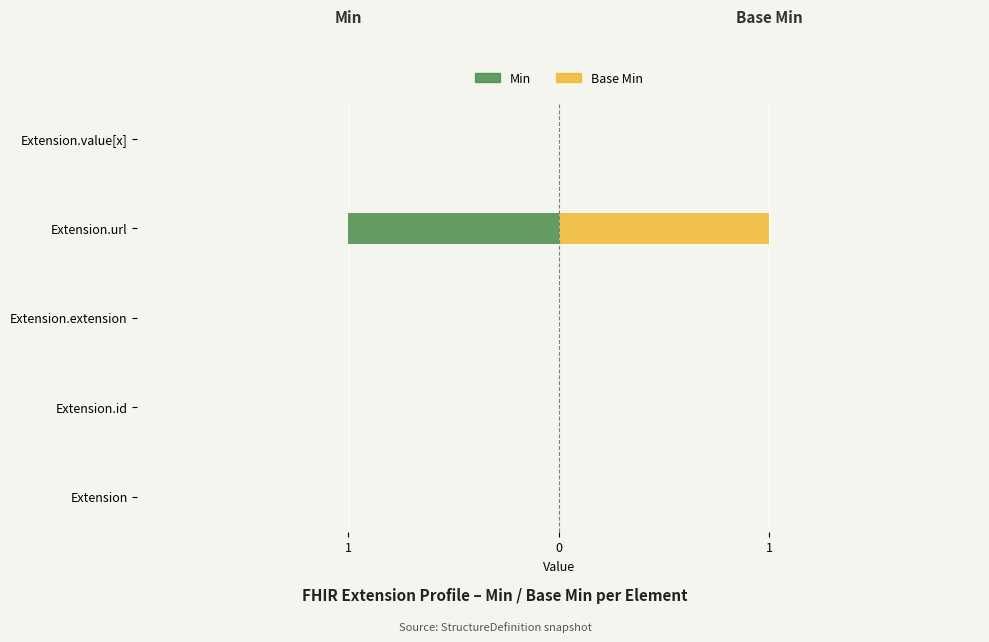

Reading left to right, transcribe all the data shown in this chart.

Min: 0	0	0	-1	0
Base Min: 0	0	0	1	0